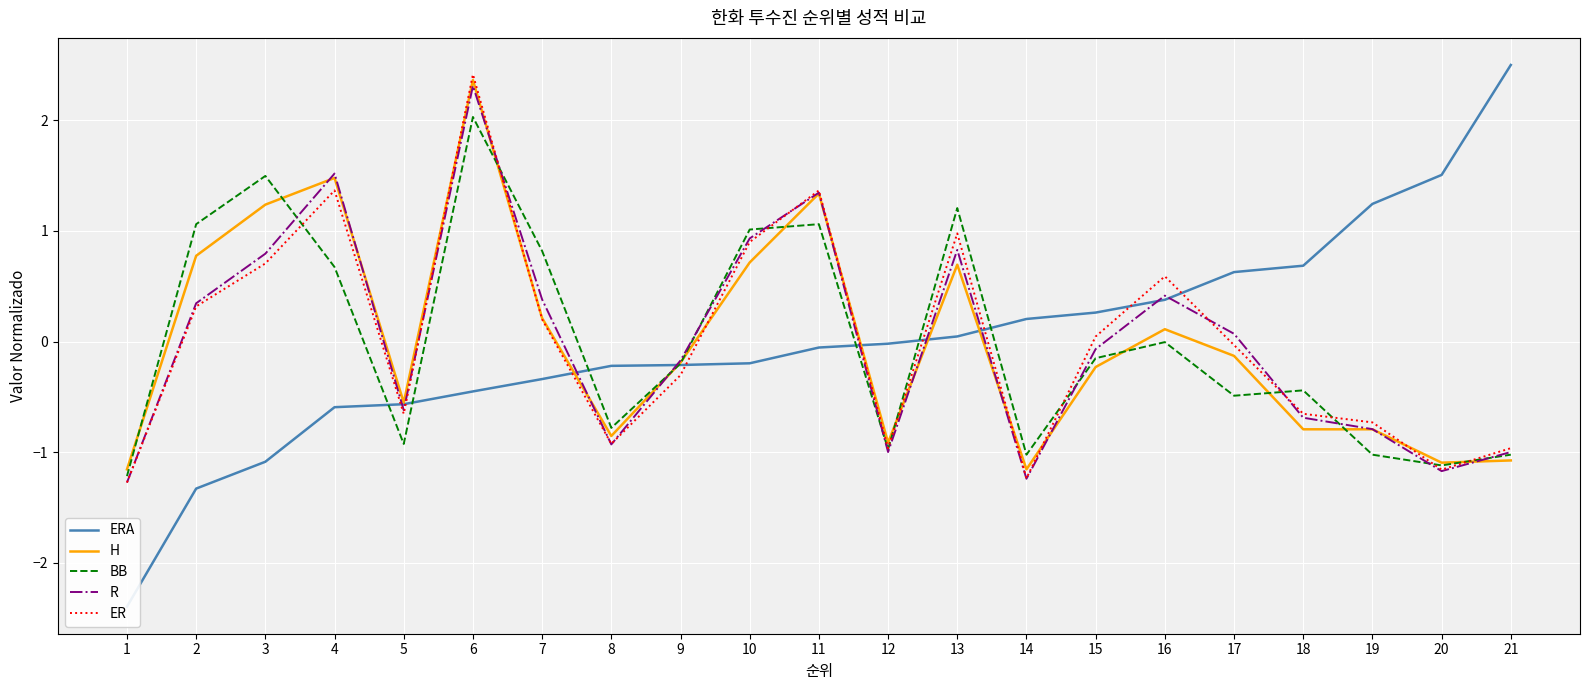

What is the value of the R point at the 7th from the left?

0.4